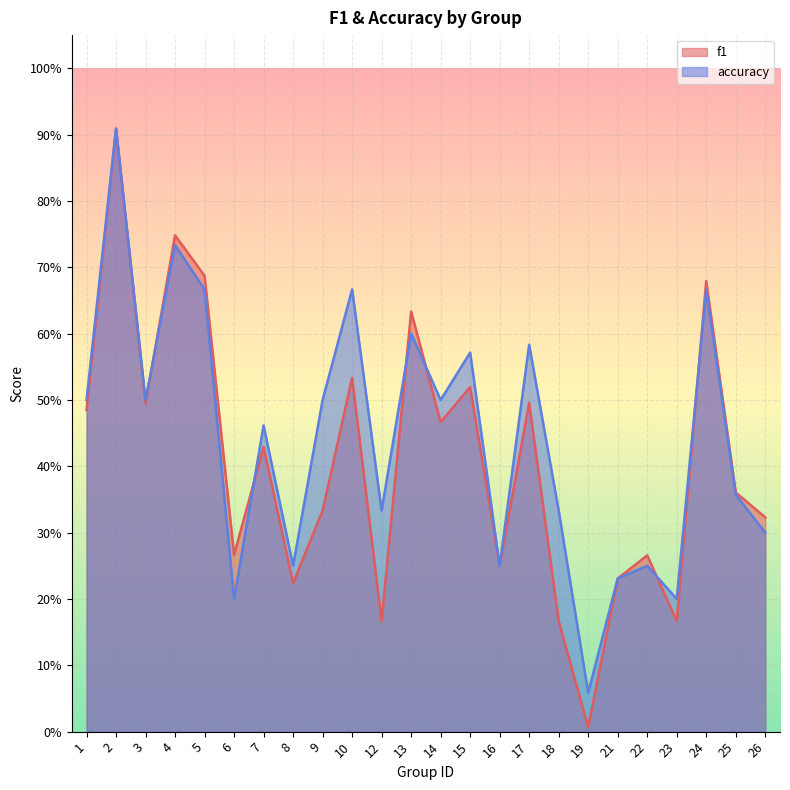

What is the maximum value shown in the chart?

0.9